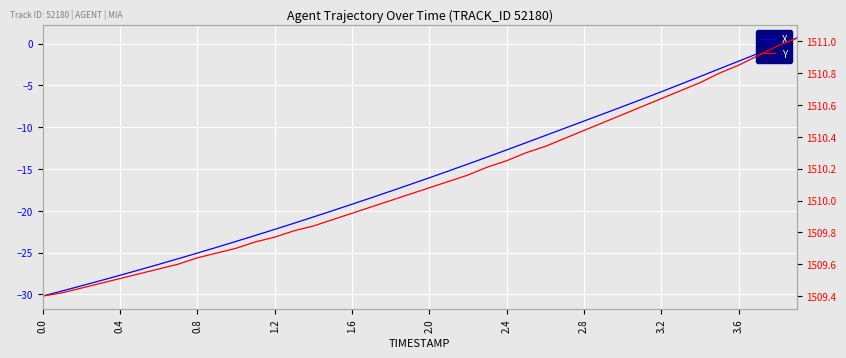

At 17, list the series in order from largest to smallest.

Y, X